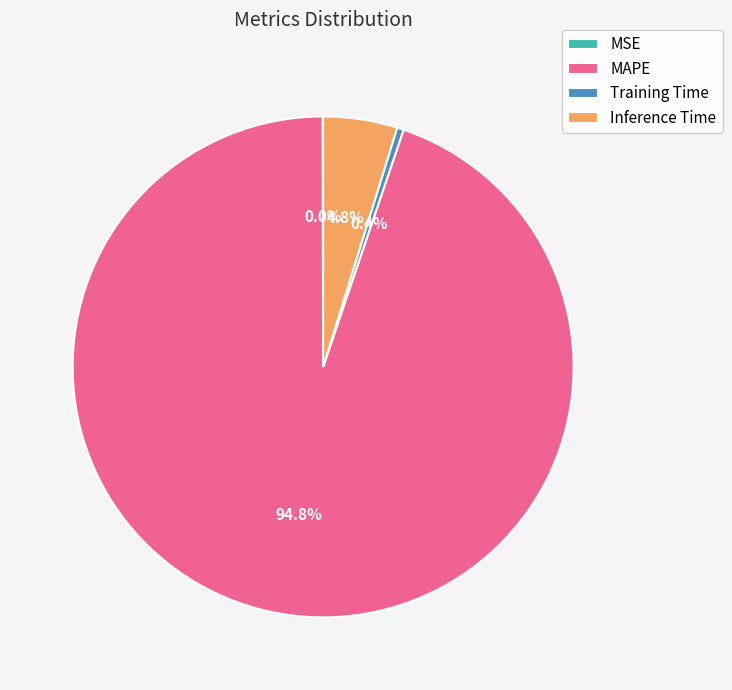

What is the largest slice in the pie chart?

MAPE